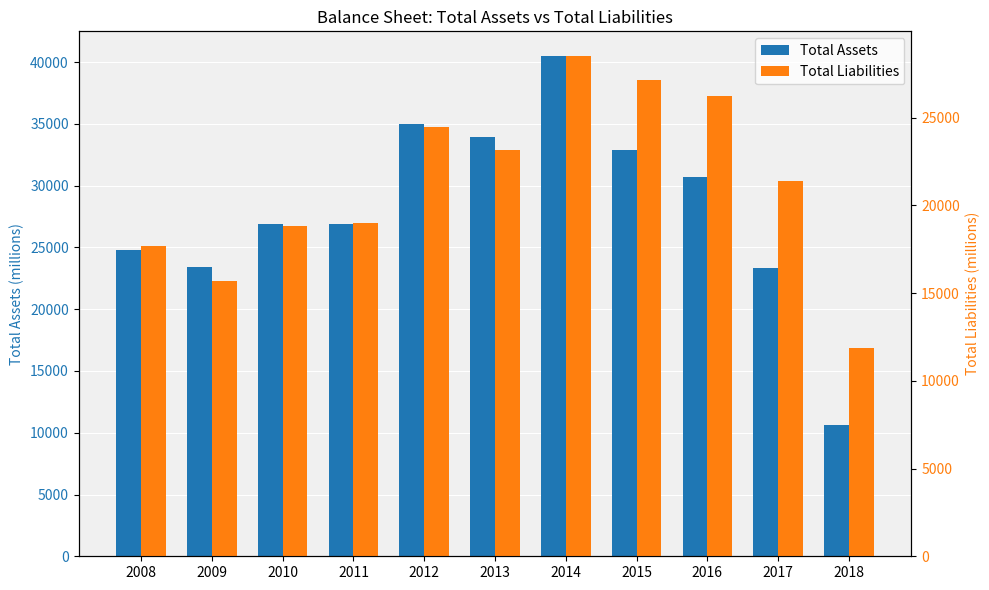

Reading left to right, transcribe all the data shown in this chart.

Total Assets: 2008=24808	2009=23378	2010=26896	2011=26900	2012=34983	2013=33902	2014=40466	2015=32882	2016=30682	2017=23355	2018=10628
Total Liabilities: 2008=17685	2009=15681	2010=18824	2011=18982	2012=24465	2013=23186	2014=28499	2015=27146	2016=26236	2017=21387	2018=11862